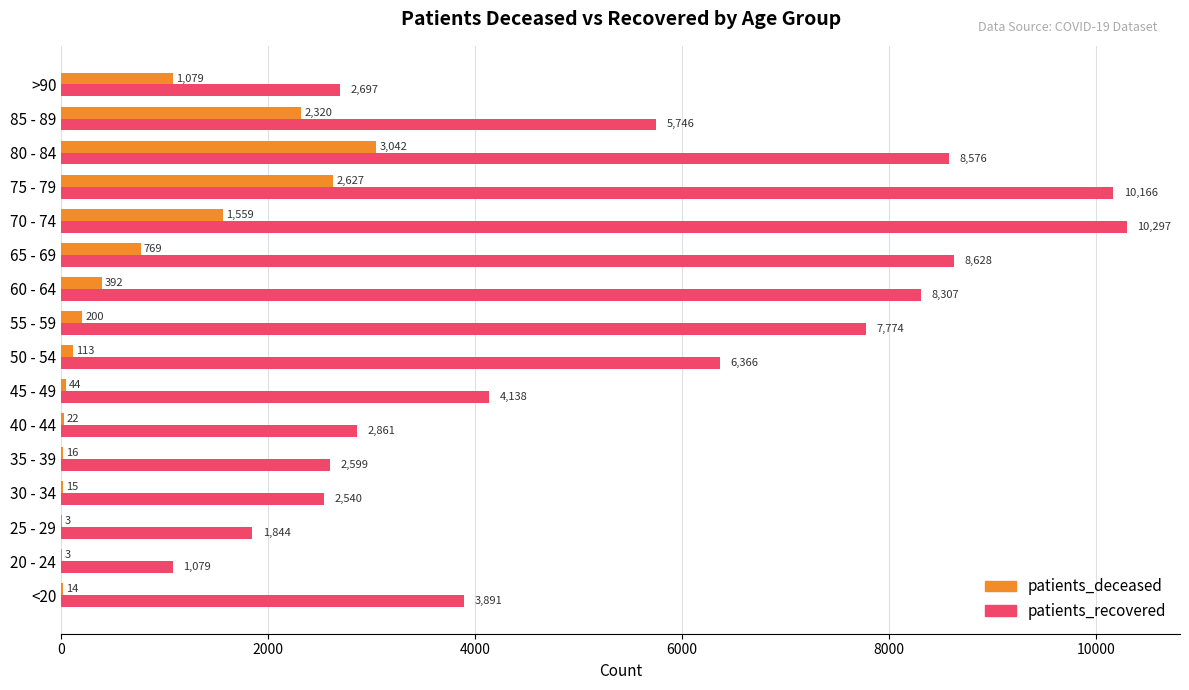

True or false: patients_deceased has a value of 15 at 30 - 34.

True